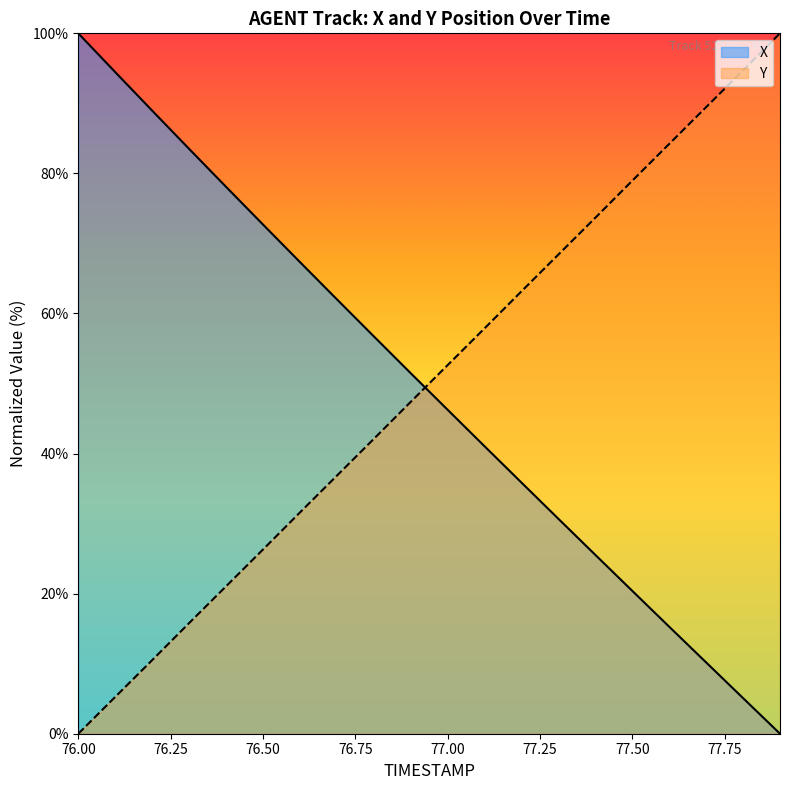

What is the approximate value of Y_scaled at 76.9?

47.4